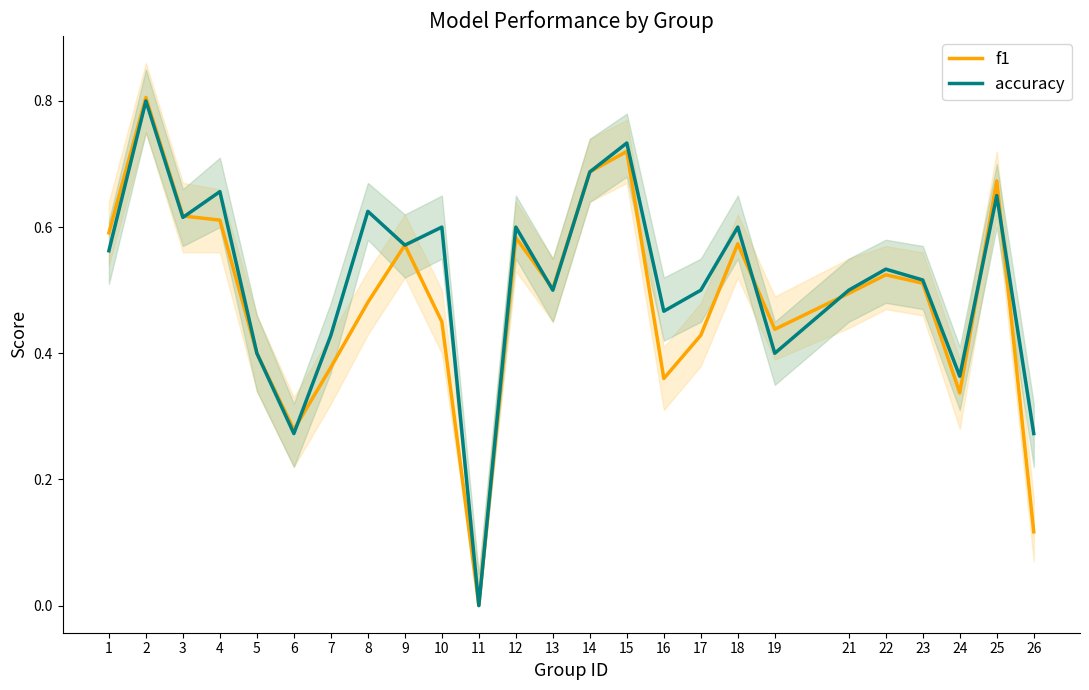

Count the f1 values in the range 0 to 1.

25